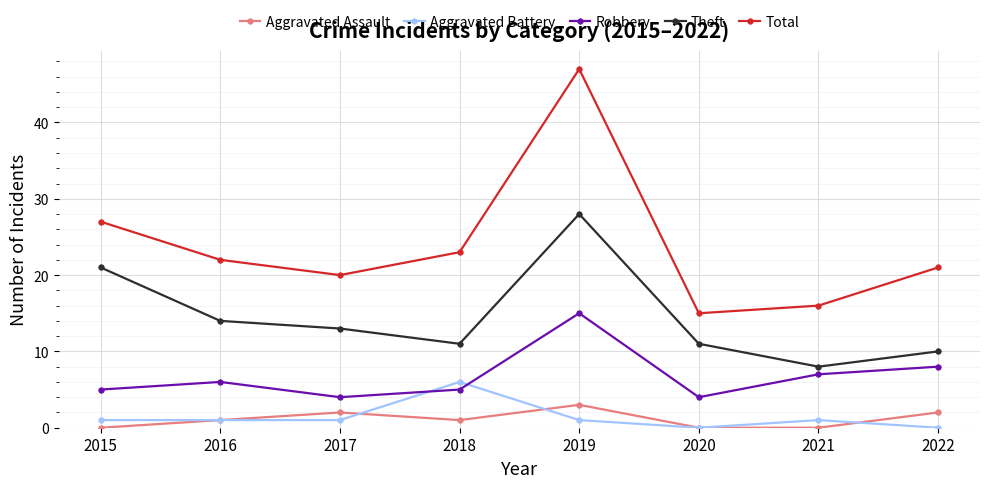

True or false: Total and Aggravated Battery intersect in this chart.

False